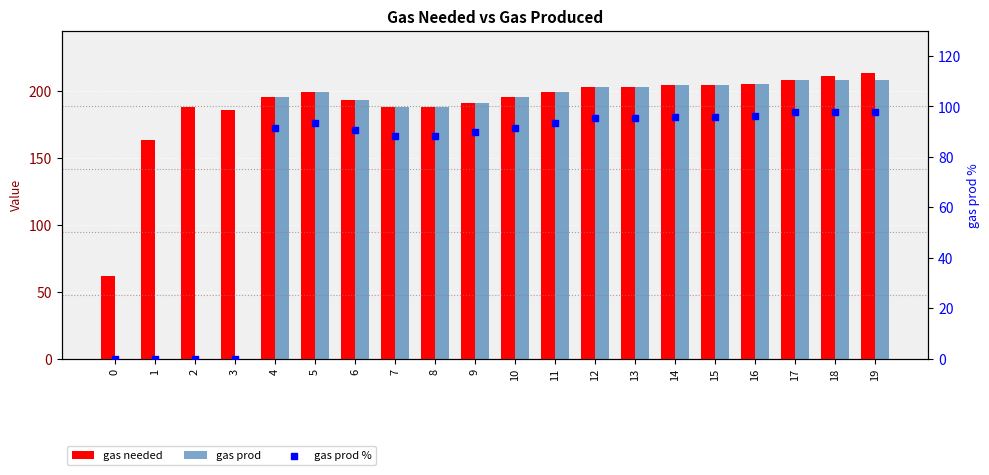

Which series has the largest total across all categories?

gas needed